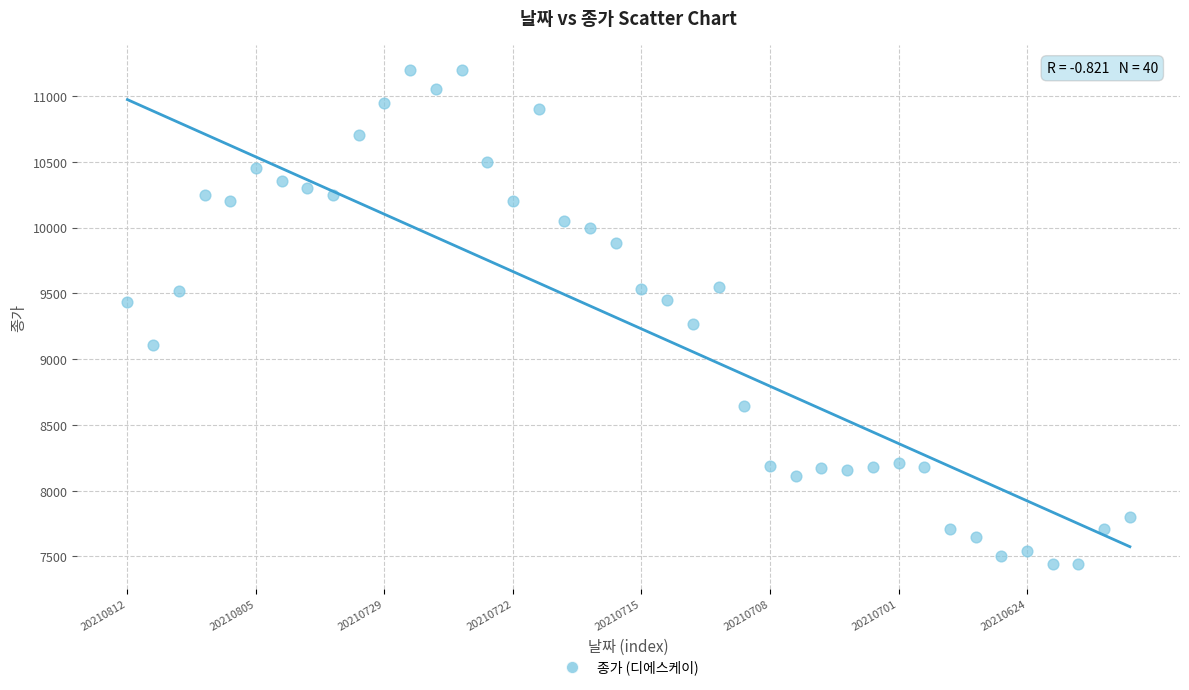

What is the range of Y values (max minus min)?

3760